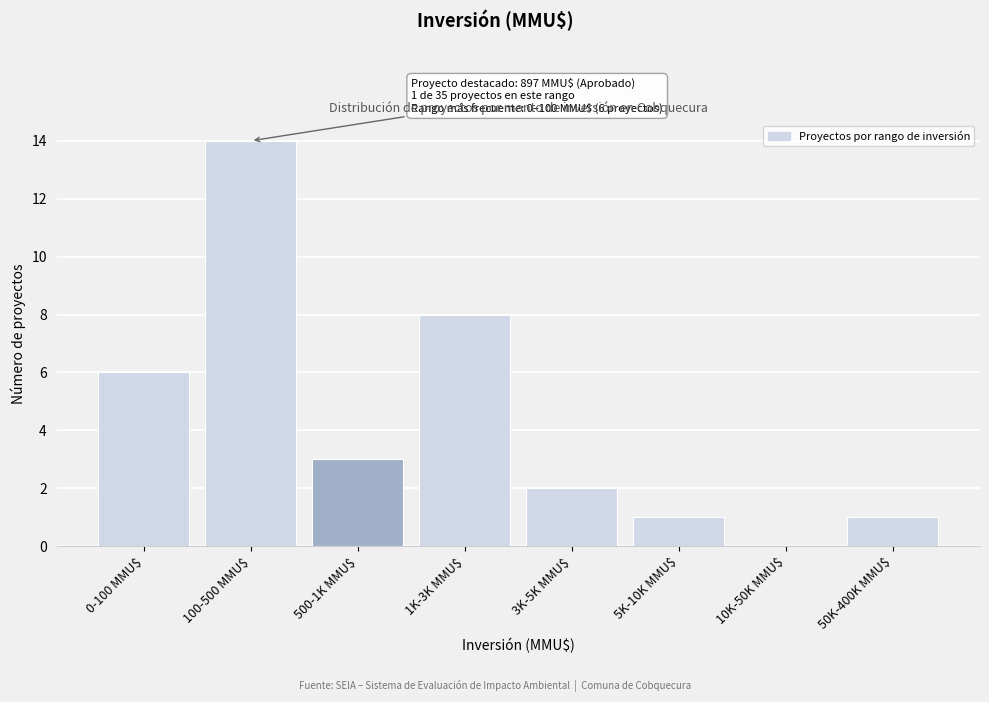

Read the value at 100-500 MMU$, to the nearest 5.

15